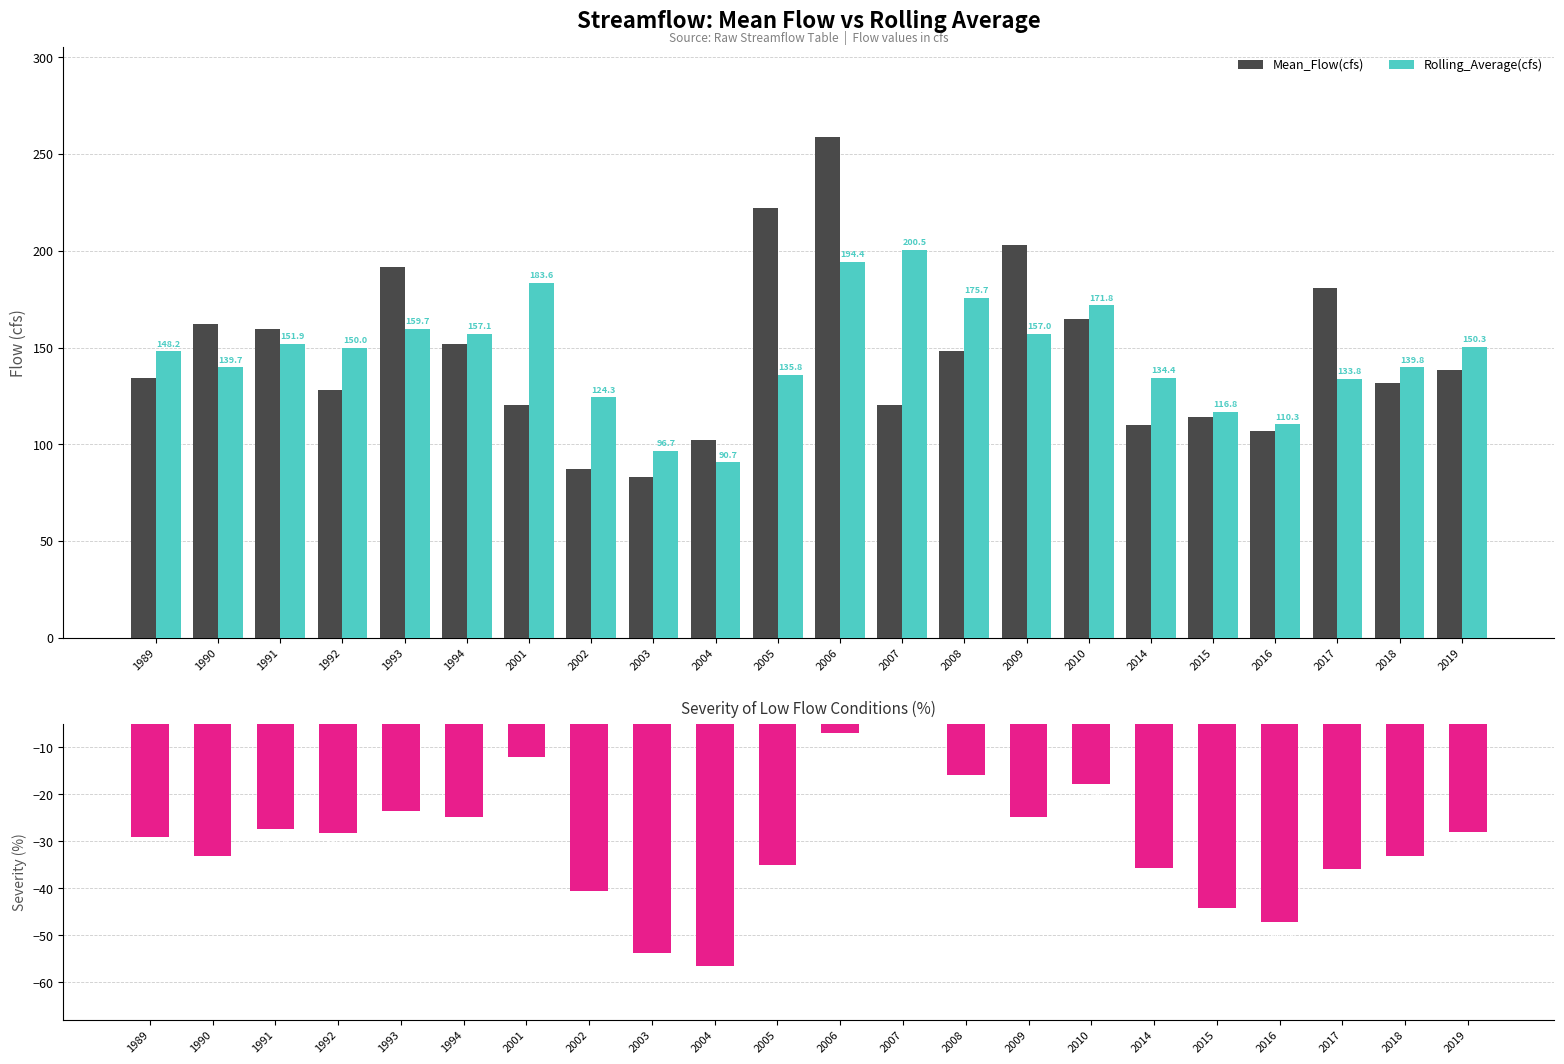

How many data points in Rolling_Average(cfs) are above 149?

11